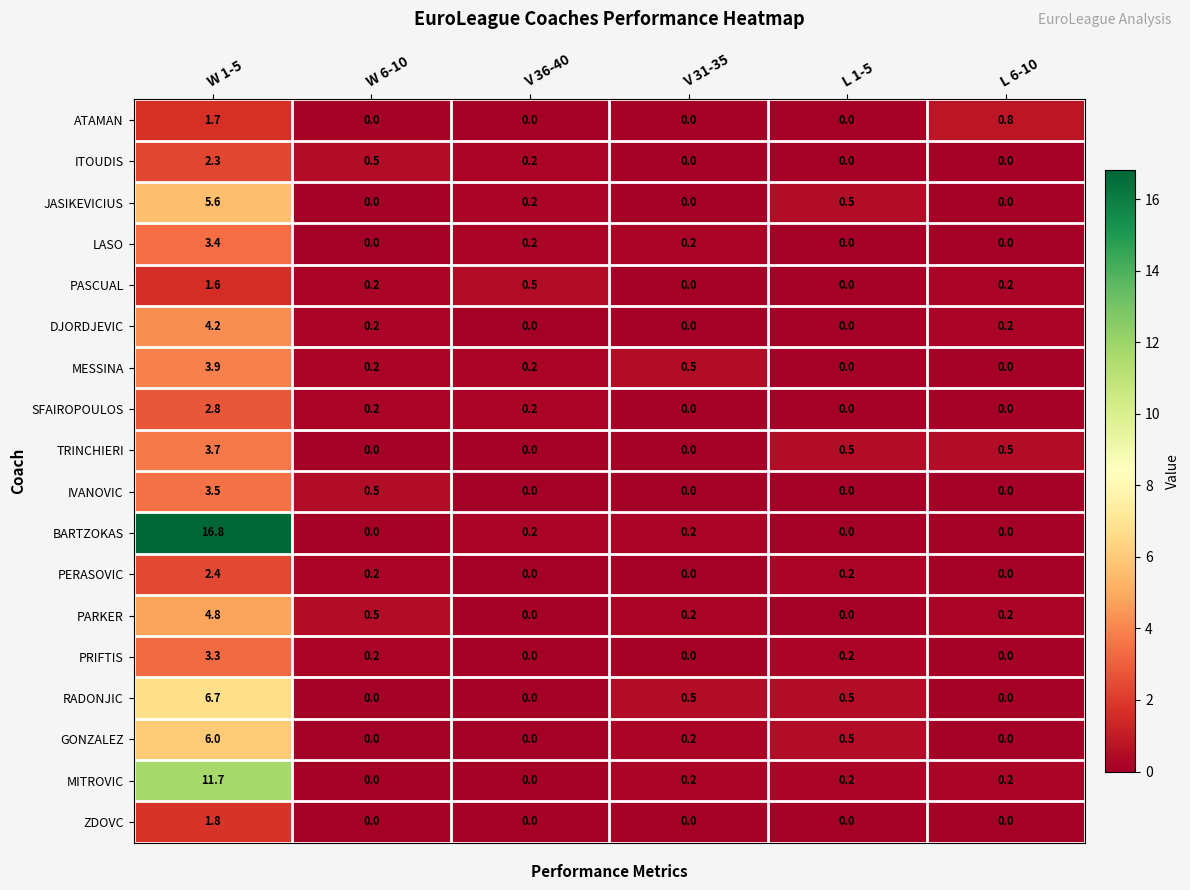

What is the spread (max minus min) of values at W 1-5?

15.2